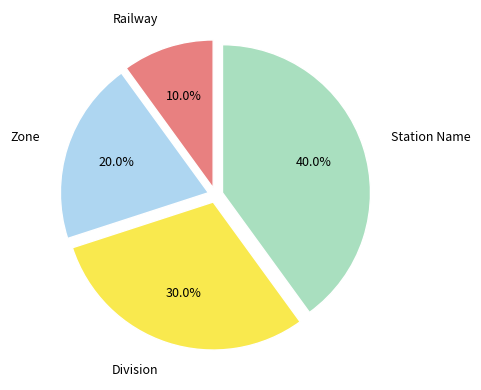

Does any single category account for the majority?

No